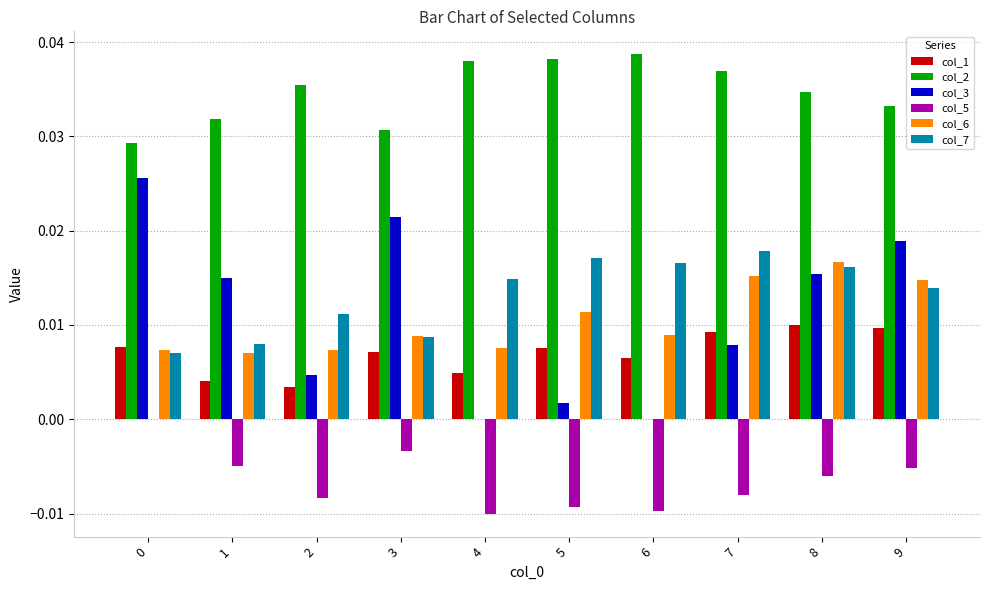

Which series changed the most between 1 and 9?

col_6